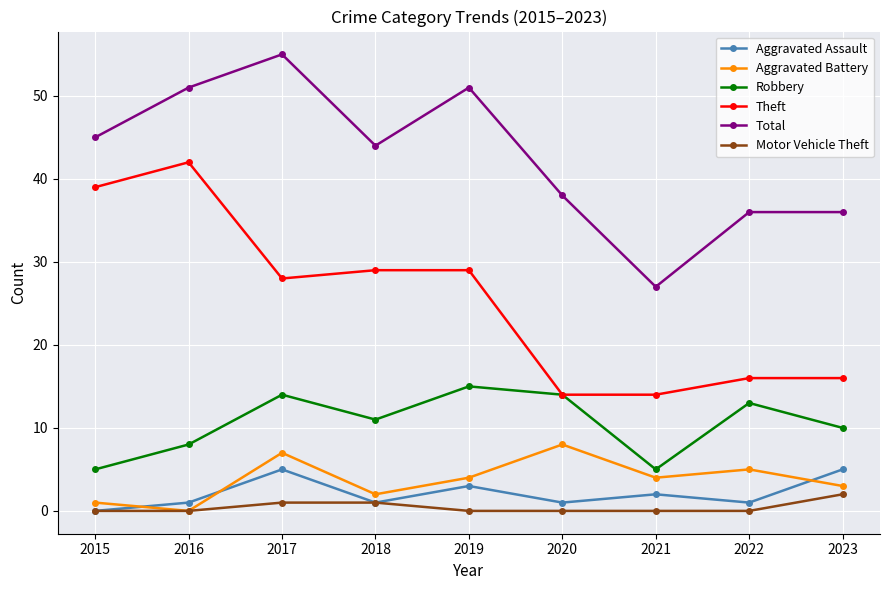

True or false: Aggravated Battery has more than 2 interior local peaks.

True